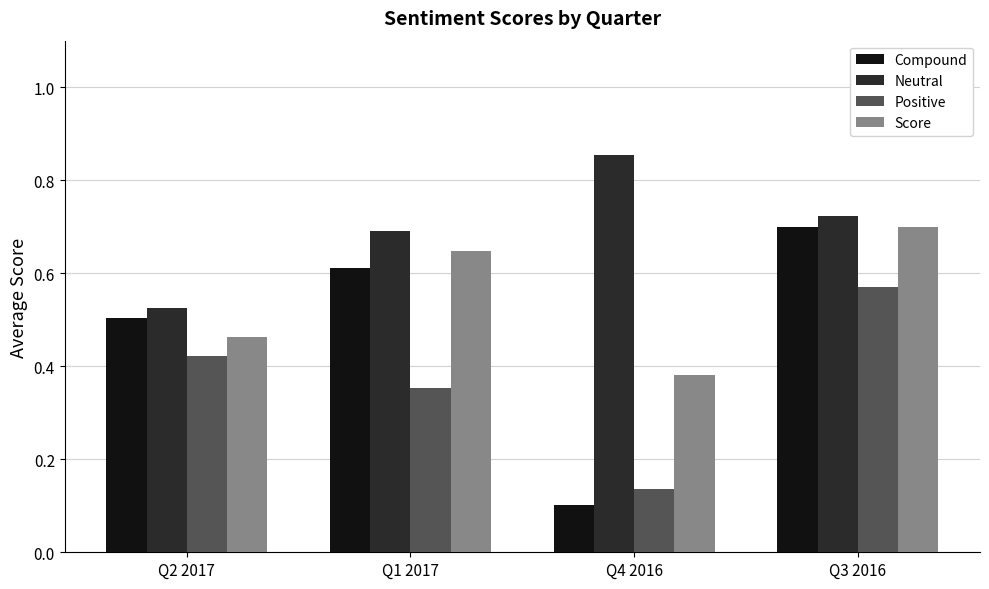

List the series in order of their overall mean, highest first.

Neutral, Score, Compound, Positive